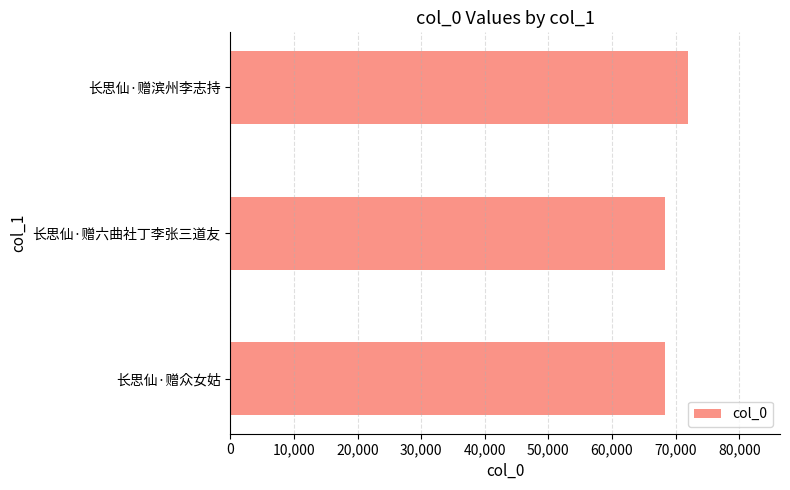

The chart shows a value of 72013 at 长思仙·赠滨州李志持. True or false?

True